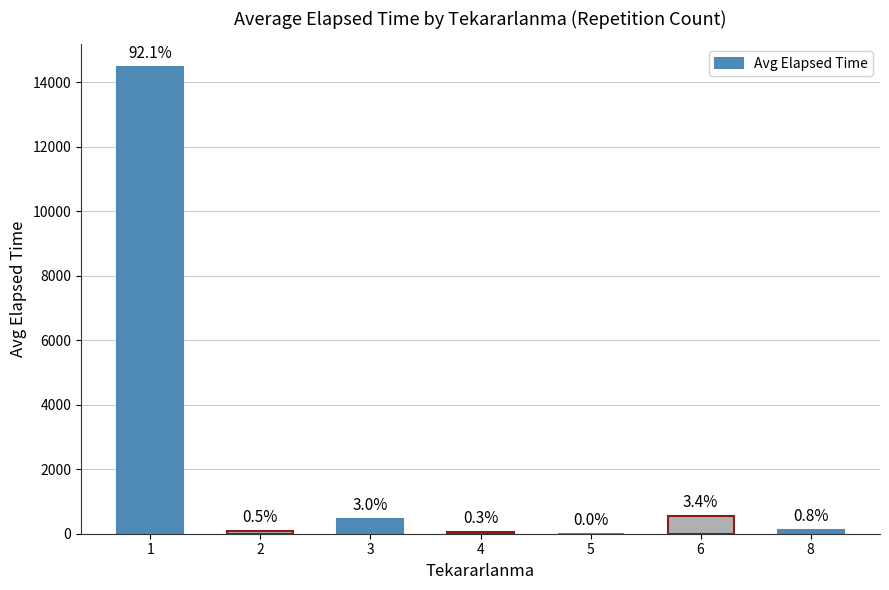

What value does the data have at 1?

14451.9